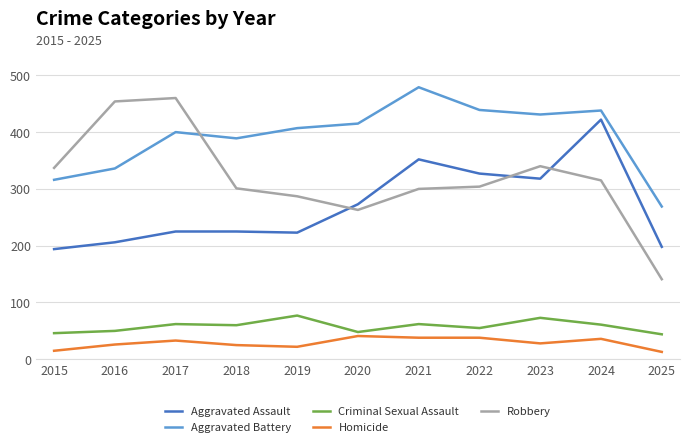

Between 2015 and 2024, which series saw the biggest shift?

Aggravated Assault